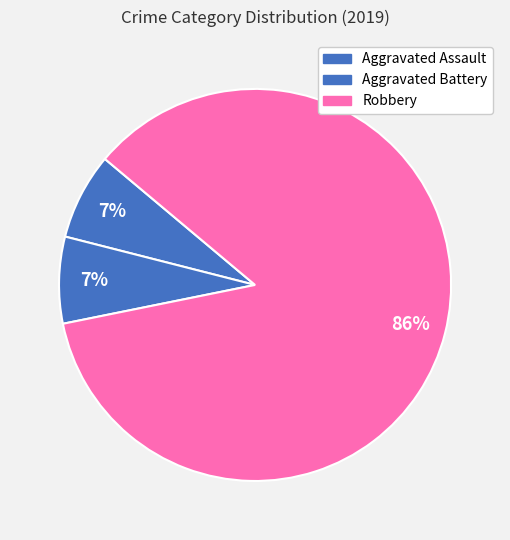

What is the total percentage of Robbery and Aggravated Battery?

92.9%